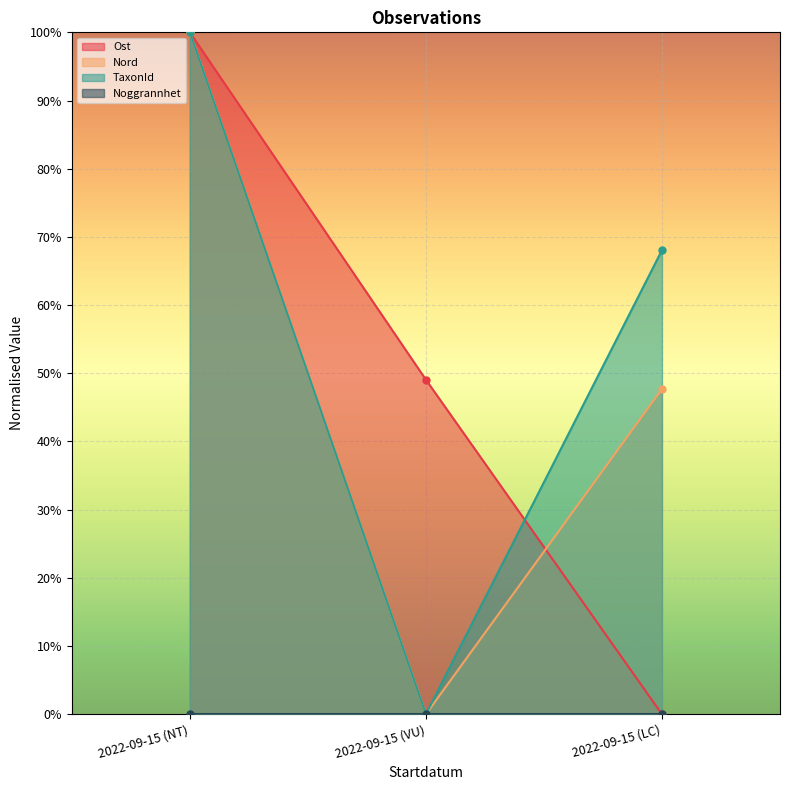

At which label does Ost reach its peak?

2022-09-15 (NT)